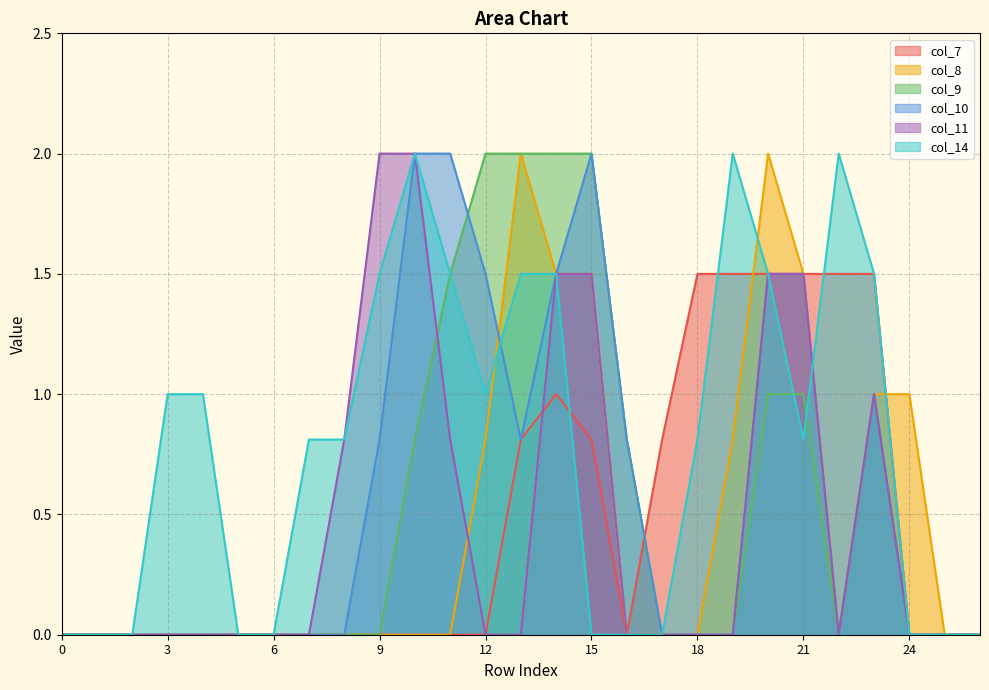

Rank the series by their maximum value, from highest to lowest.

col_8, col_9, col_10, col_11, col_14, col_7